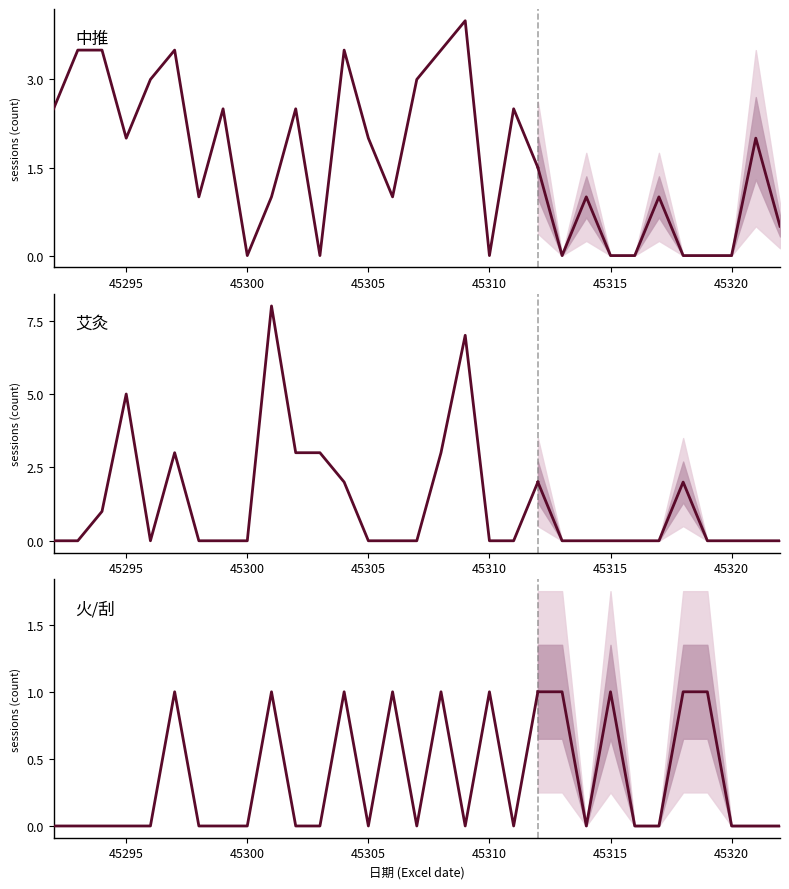

Is it true that 中推 equals 5.7 at 45315?

False